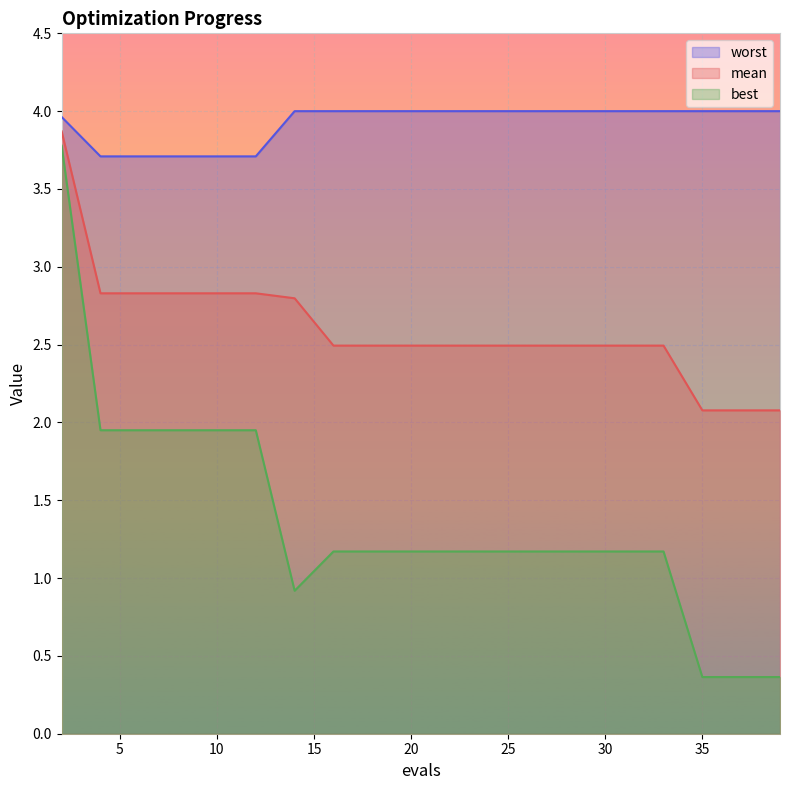

What is the difference between the worst values at 26 and 4?

0.3